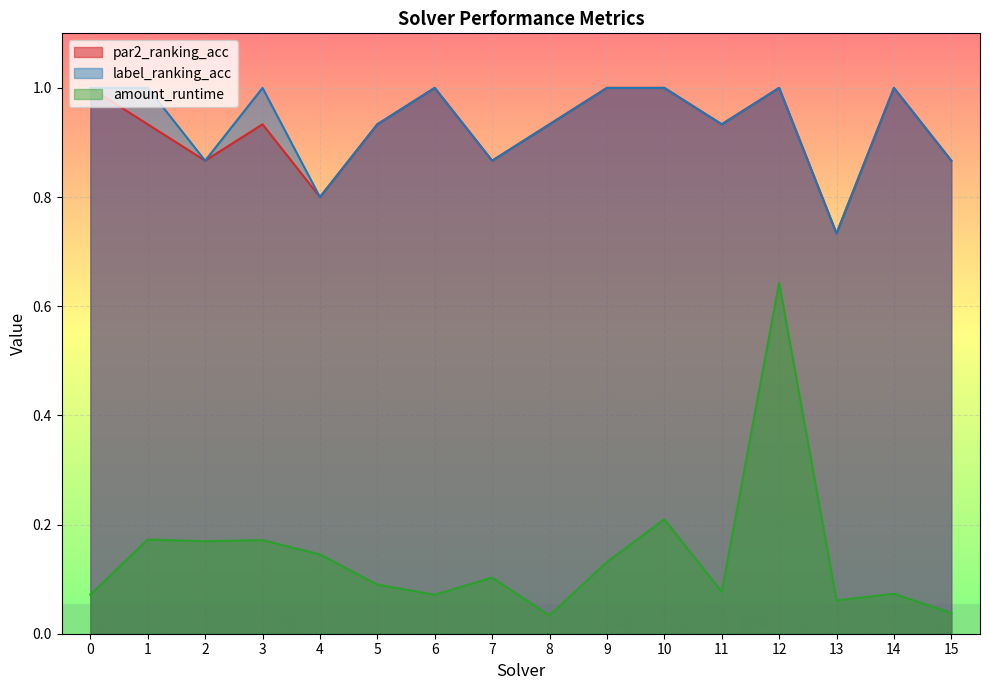

What is the difference between the maximum and minimum values in the label_ranking_acc series?

0.3